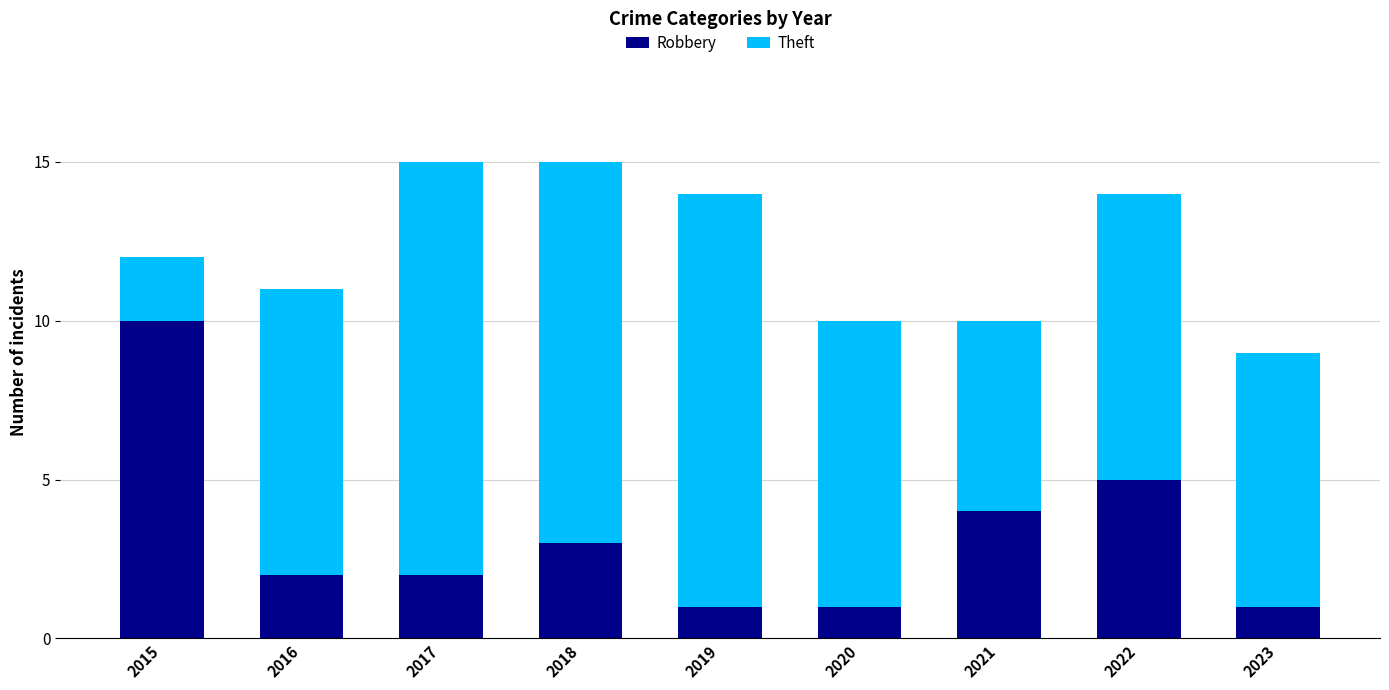

How many series are shown in this chart?

2